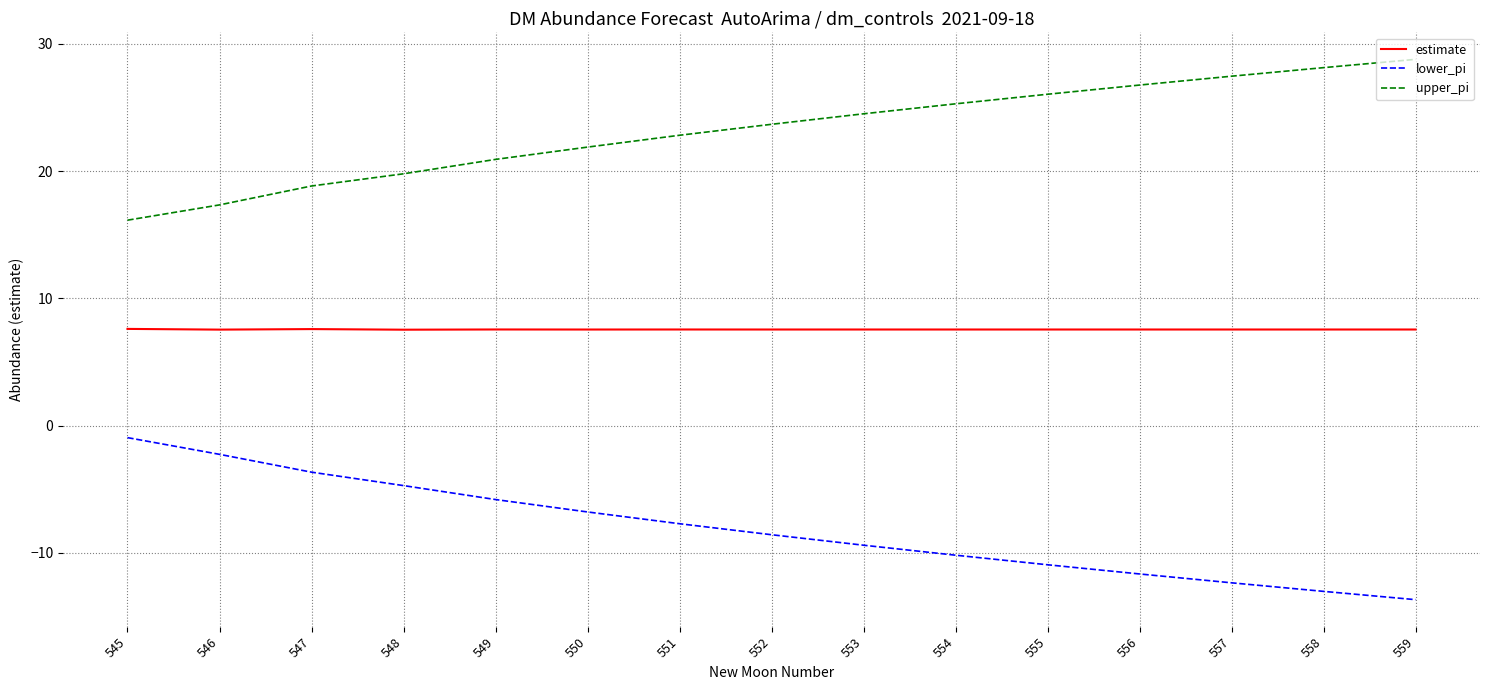

True or false: estimate has more than 1 points higher than both neighbors.

True